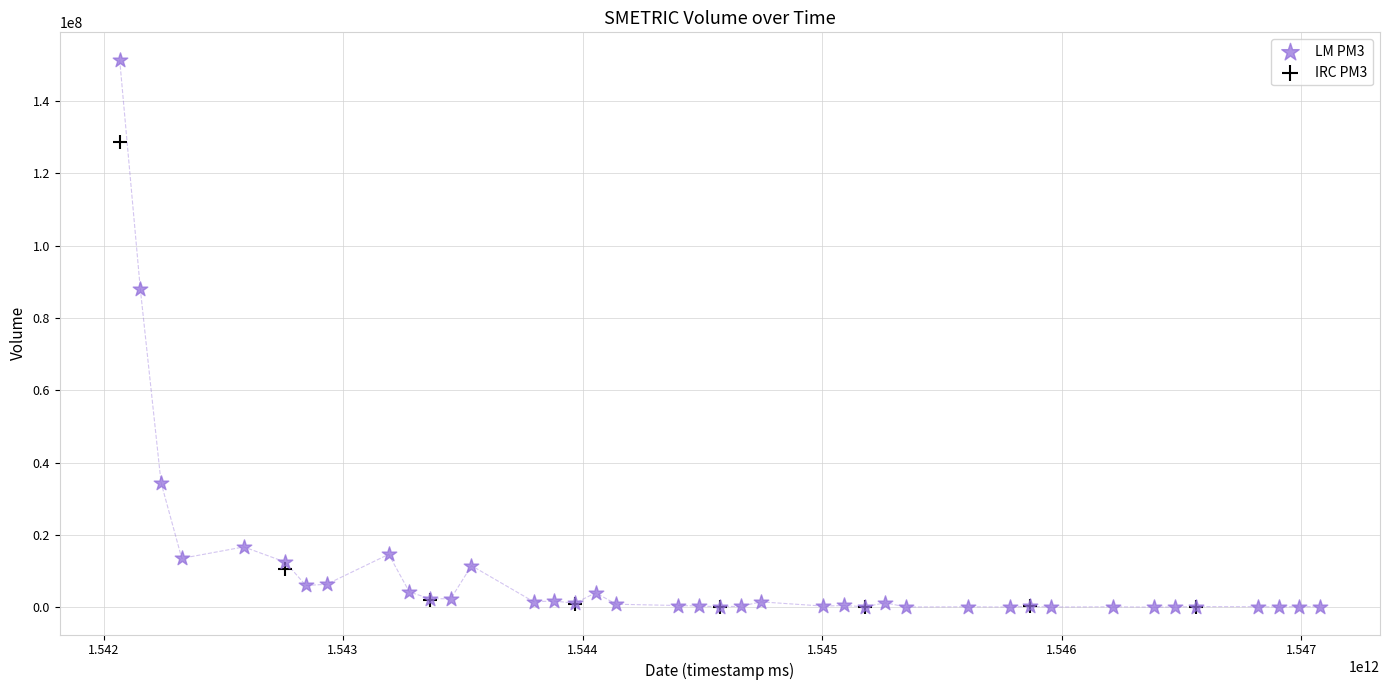

Which series has the widest spread of Y values?

LM PM3